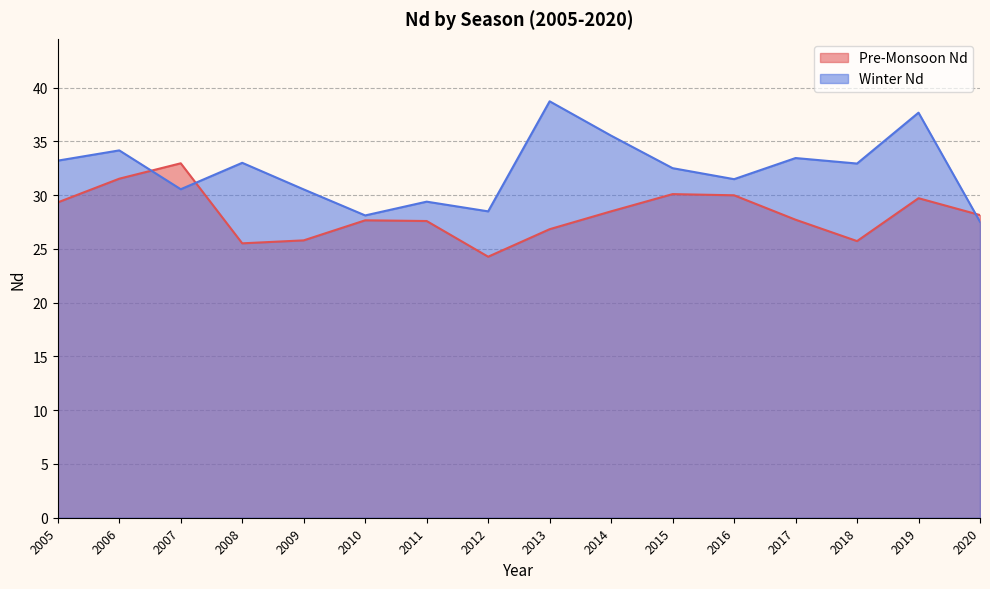

Between 2009 and 2014, which series saw the biggest shift?

Winter Nd